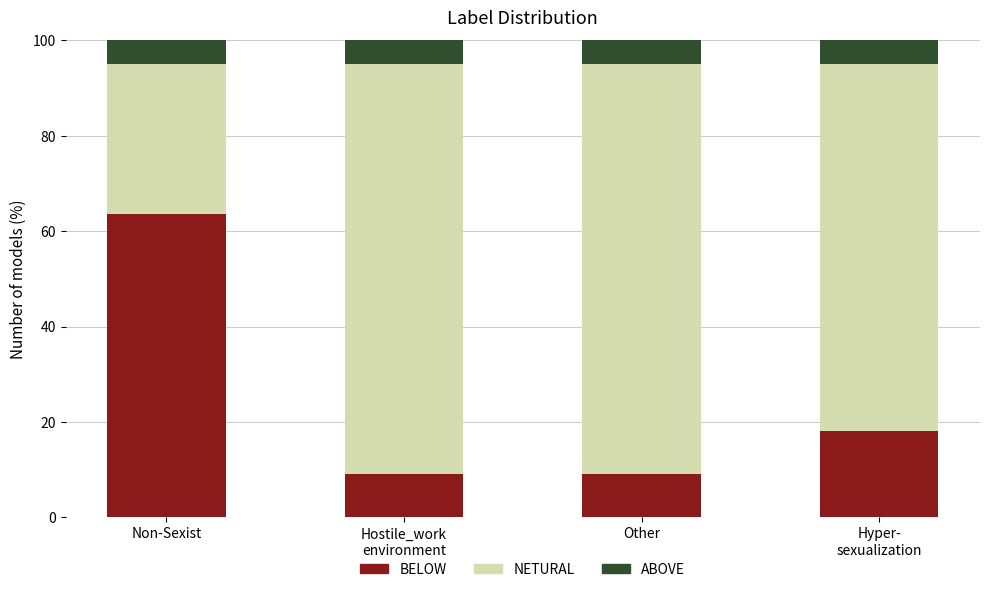

At which label does BELOW reach its peak?

Non-Sexist